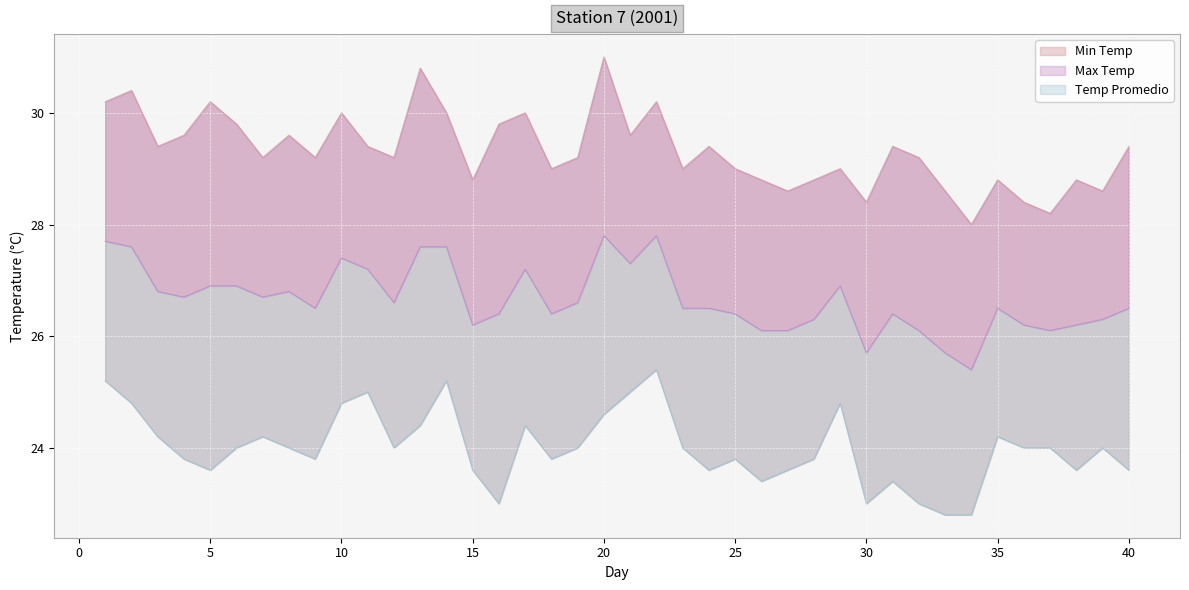

Rank the series at 27 from lowest to highest value.

Min Temp, Temp Promedio, Max Temp